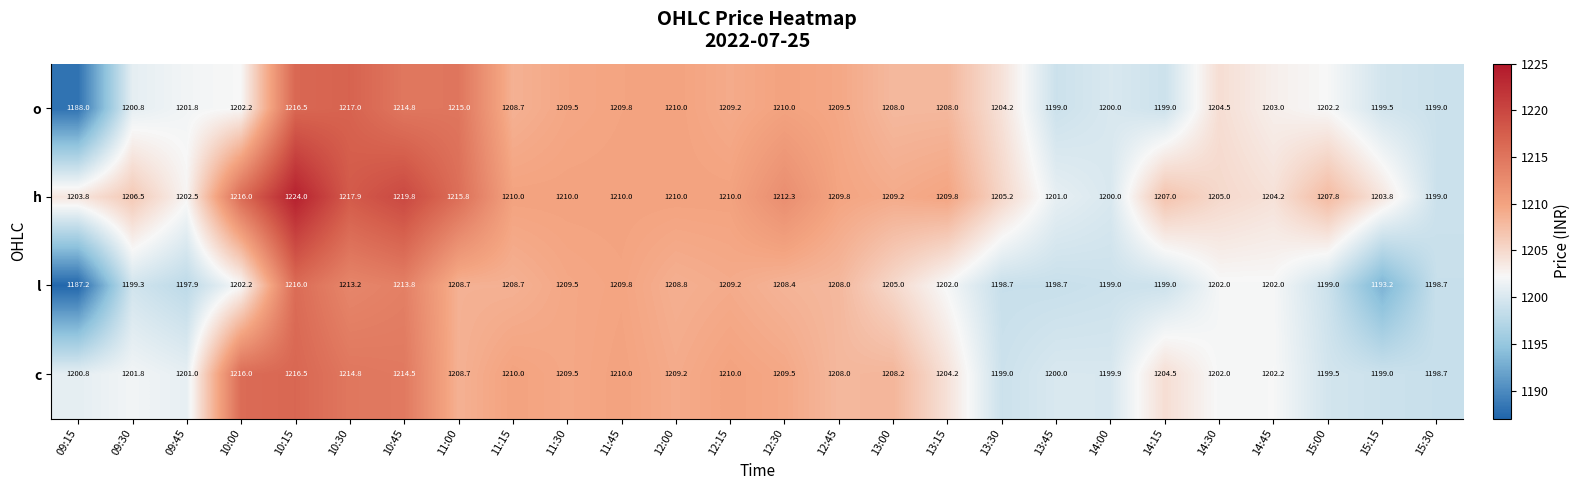

What is the difference between the highest and lowest values at 15:15?

10.6